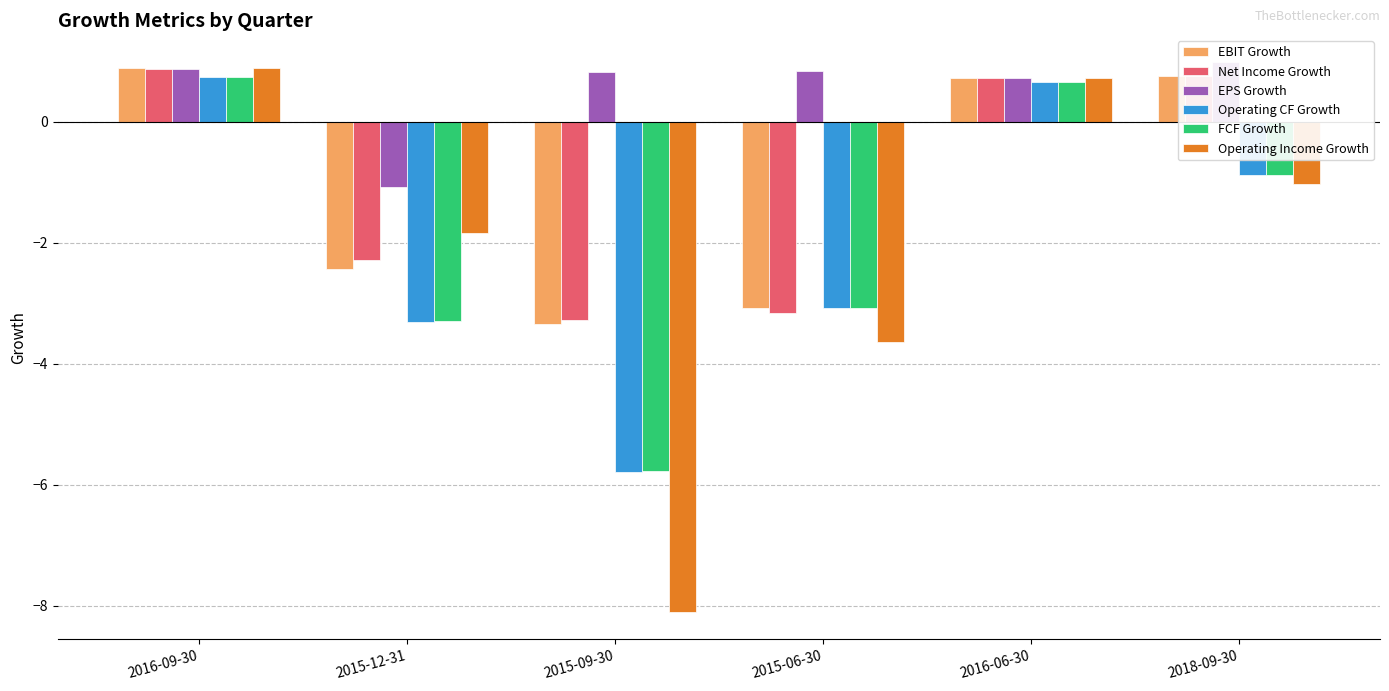

What is the value of the Operating CF Growth bar at the 1st from the left?

0.7